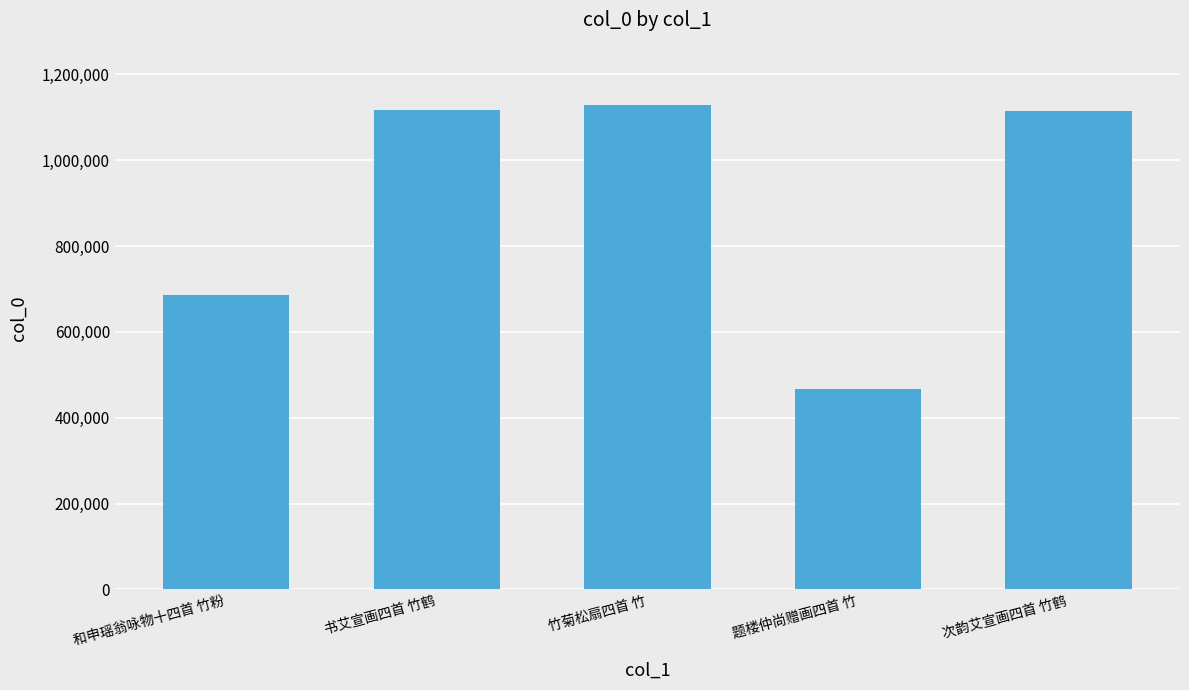

Are the bars horizontal?

No